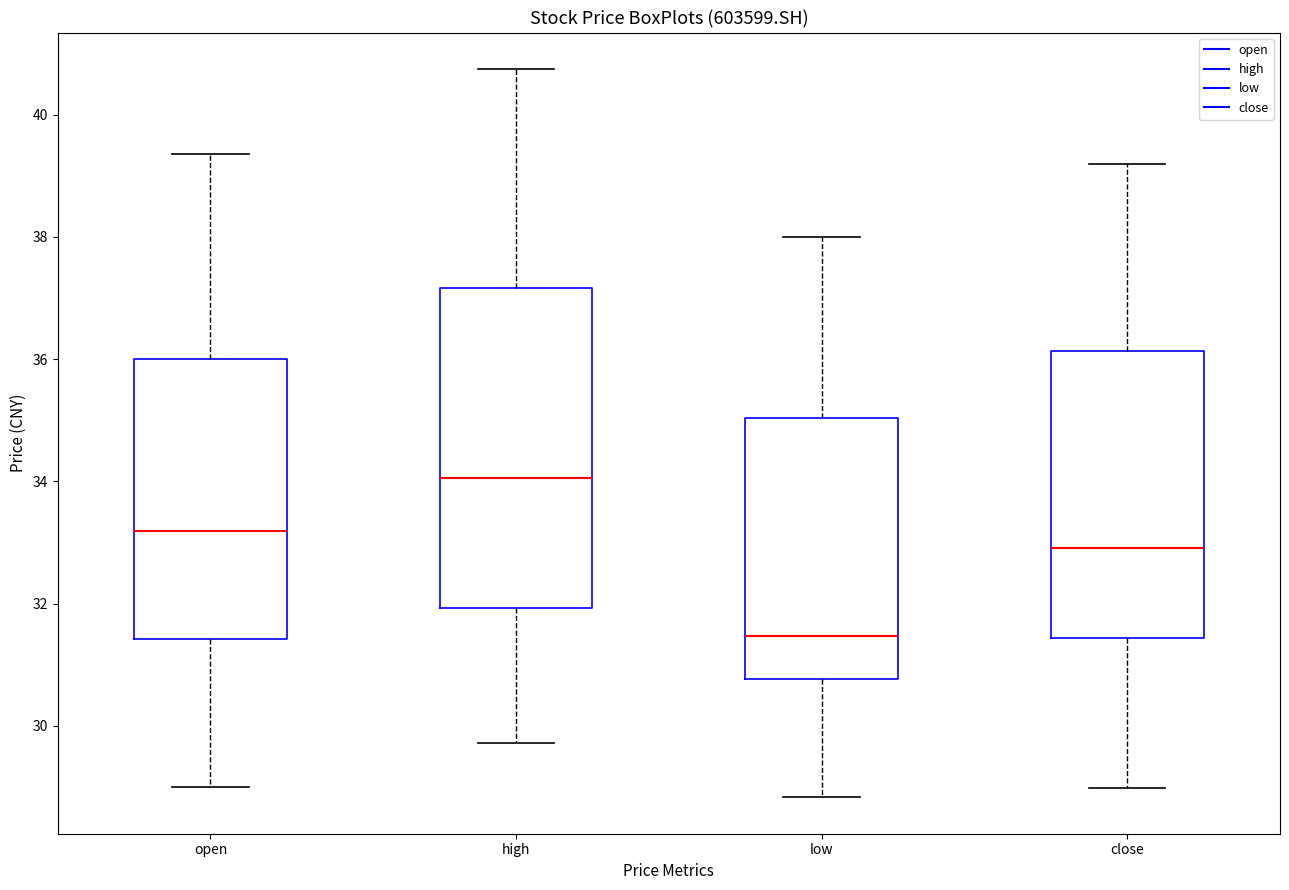

Where does the lower whisker of the box for low end on the y-axis? The values are not printed on the chart, so give them approximately, as read against the axis.

28.8